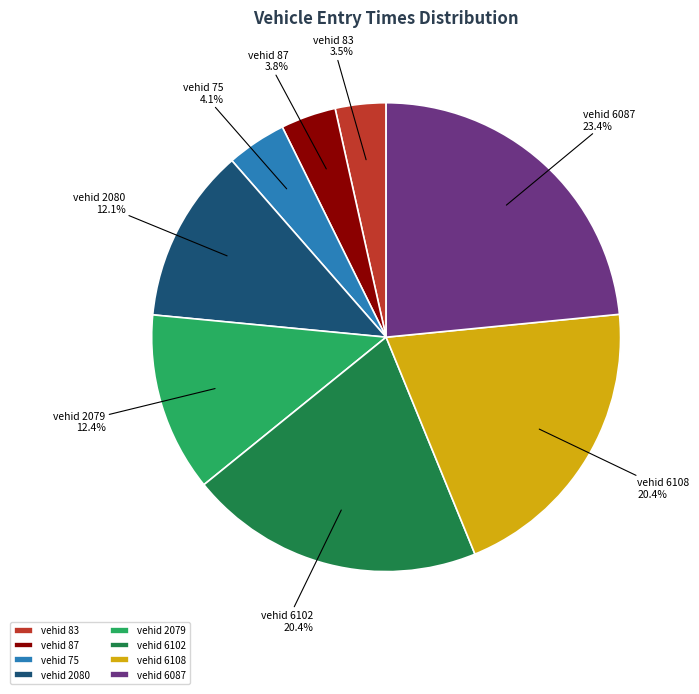

What percentage is NOT represented by vehid 2079?

87.6%